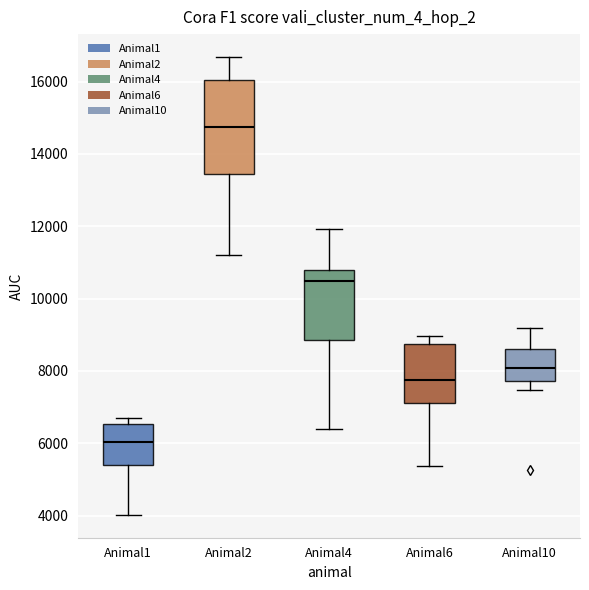

Comparing the boxes themselves (not the whiskers), which one is the tallest?

Animal2